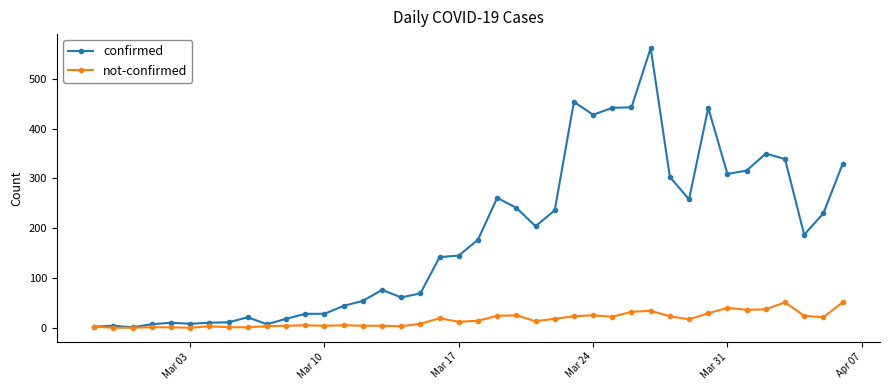

Which series has the largest range (max minus min)?

confirmed